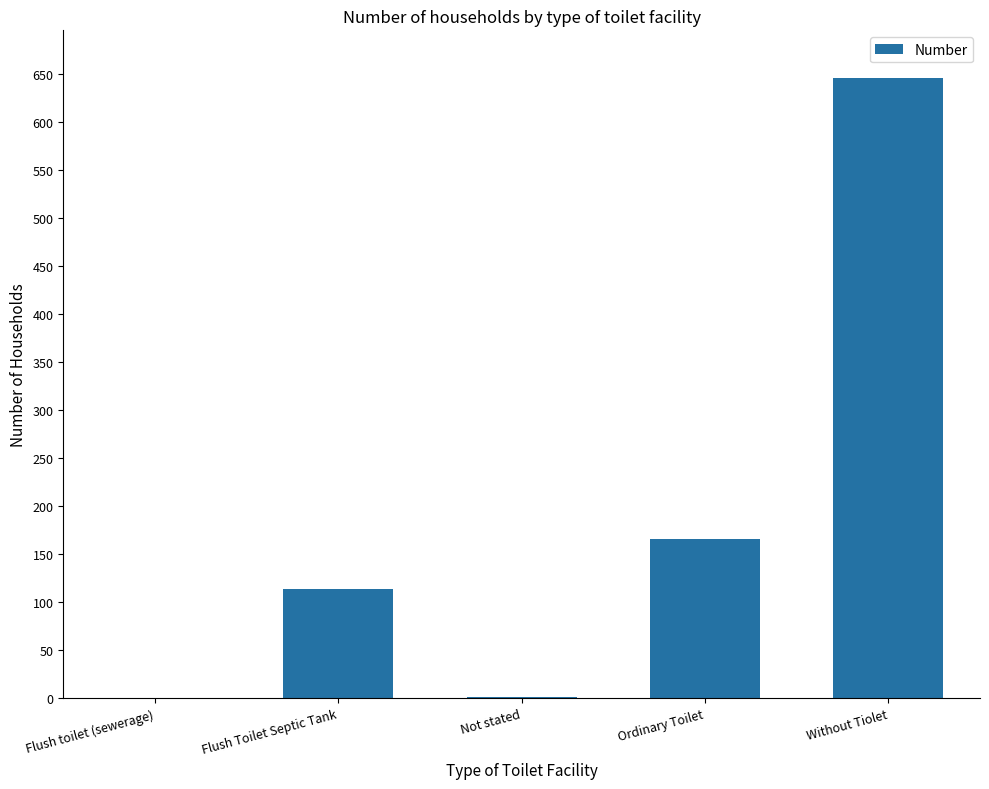

What is the sum of all values?

926